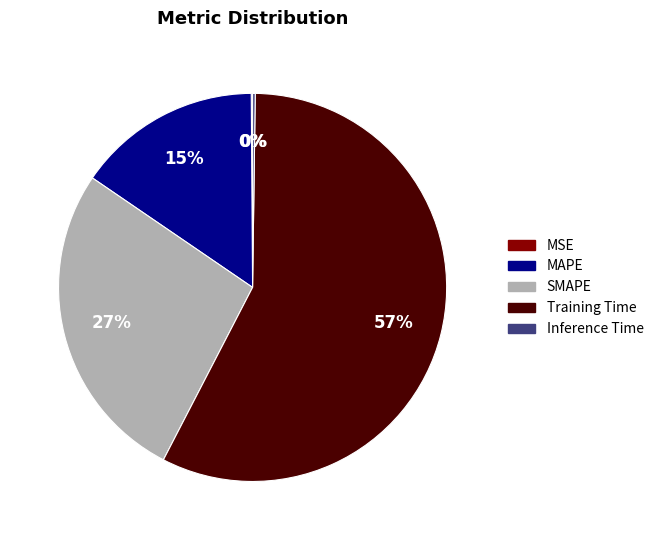

Is there any slice that represents more than half of the pie?

Yes